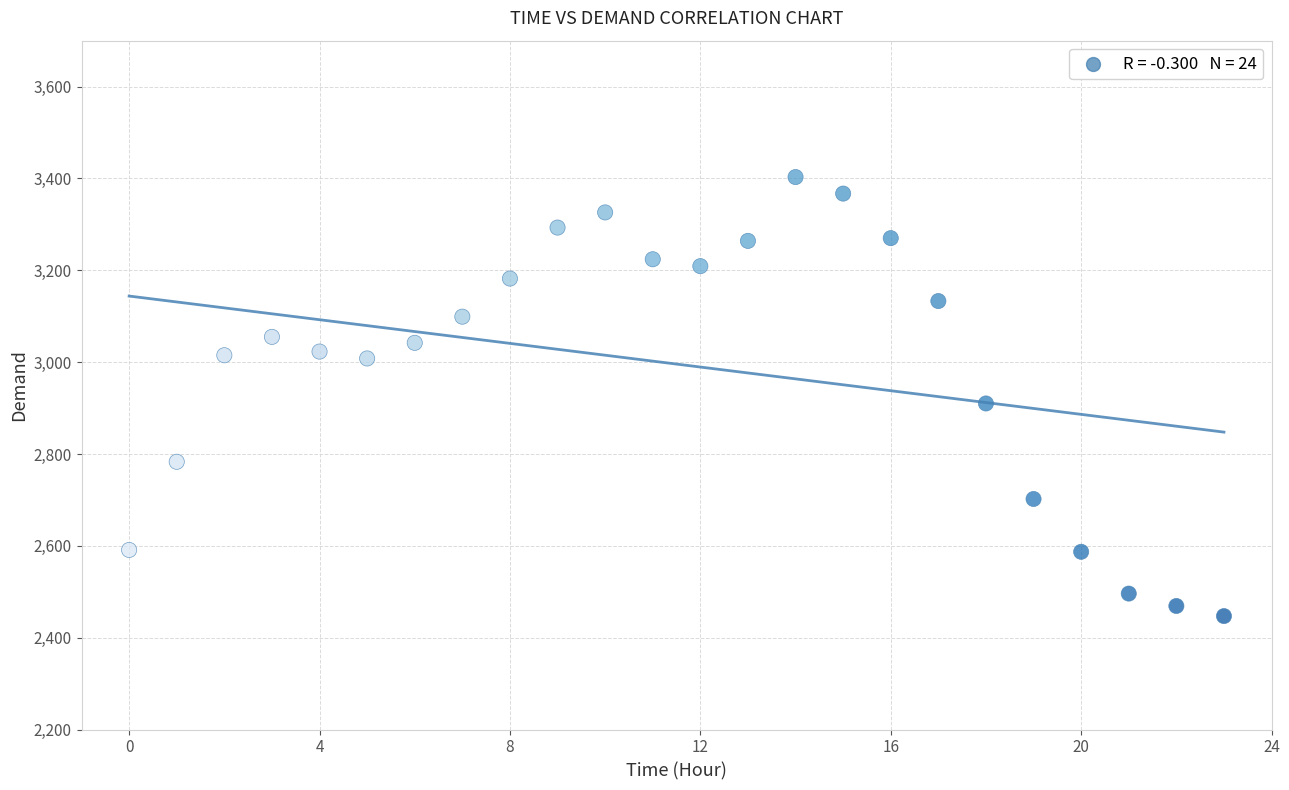

What Y value in the scatter plot is closest to 2925?

2910